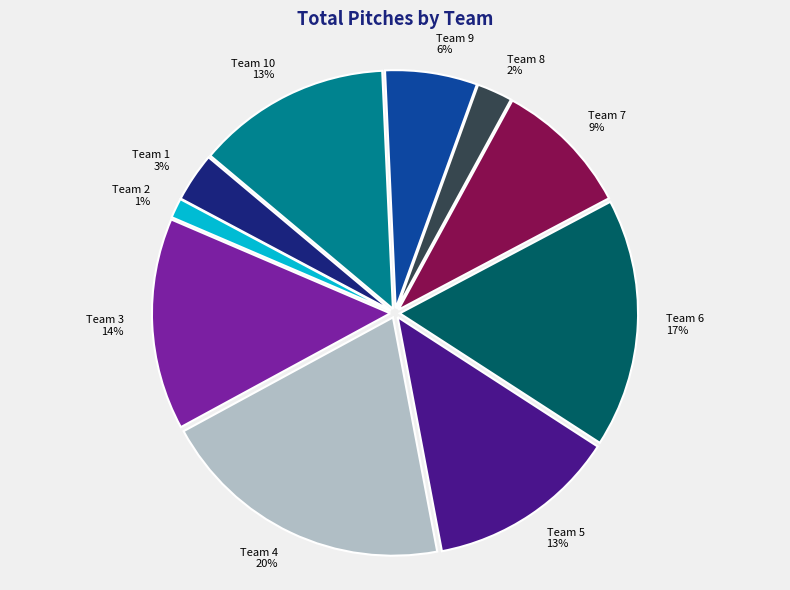

Count the number of slices in the pie.

10